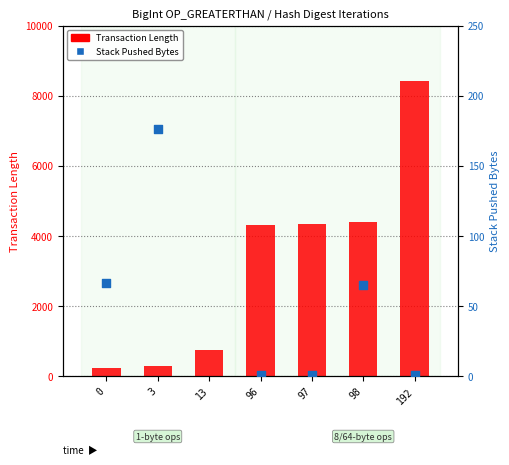

Which series reaches the minimum Y coordinate?

Stack Pushed Bytes (percentile rank)